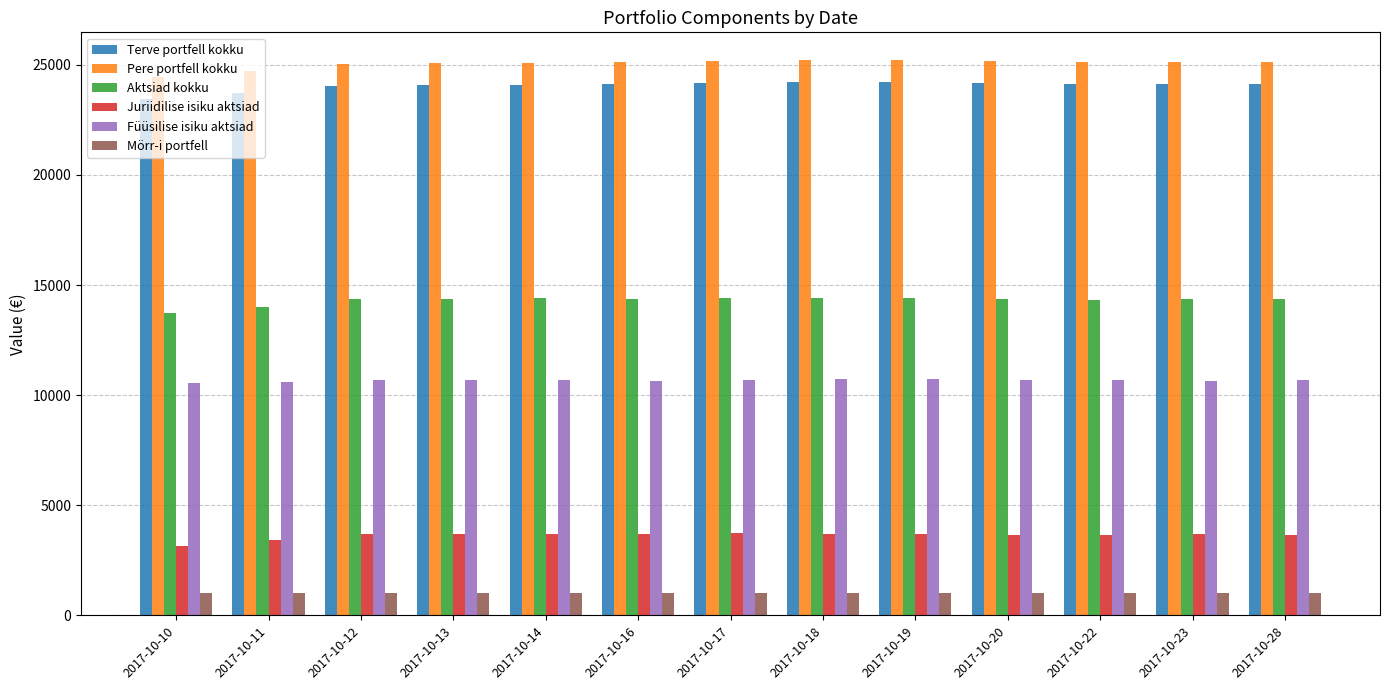

Rank the series by their maximum value, from highest to lowest.

Pere portfell kokku, Terve portfell kokku, Aktsiad kokku, Füüsilise isiku aktsiad, Juriidilise isiku aktsiad, Mörr-i portfell